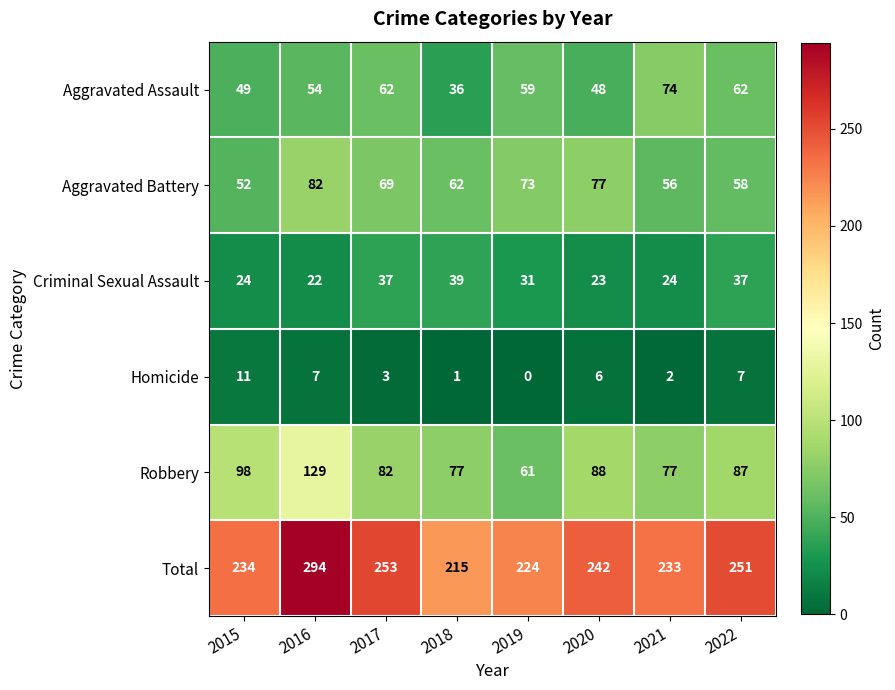

What is the sum of all Aggravated Battery values?

529